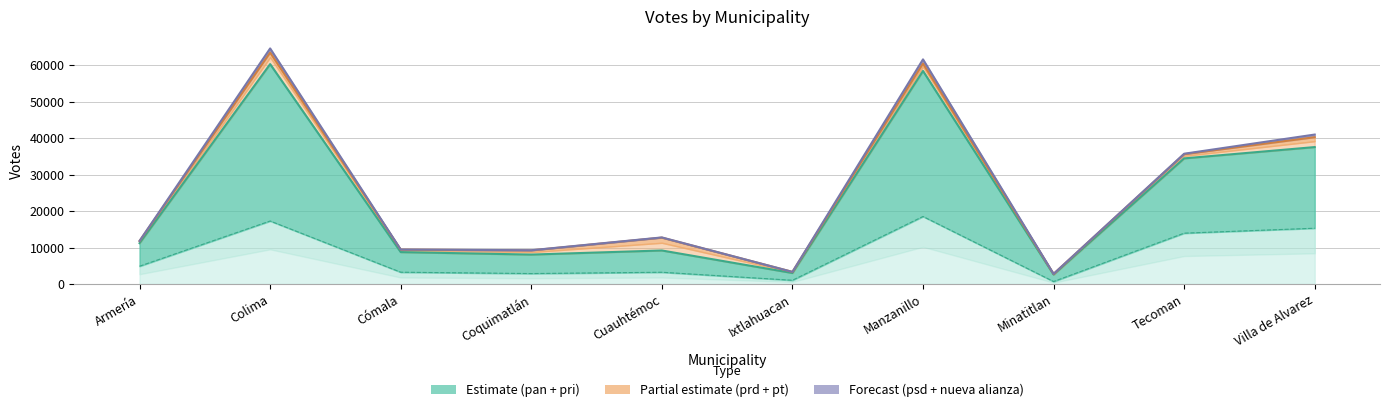

True or false: pt and prd intersect in this chart.

True